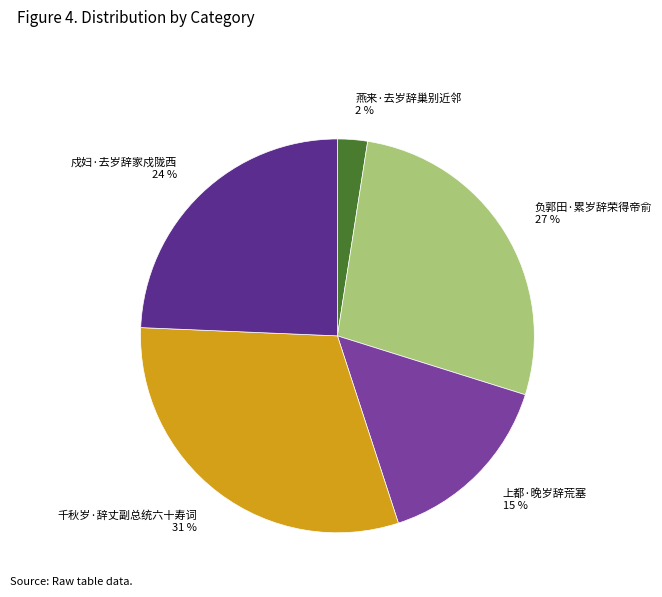

Does 千秋岁·辞丈副总统六十寿词 represent more than half of the total?

No